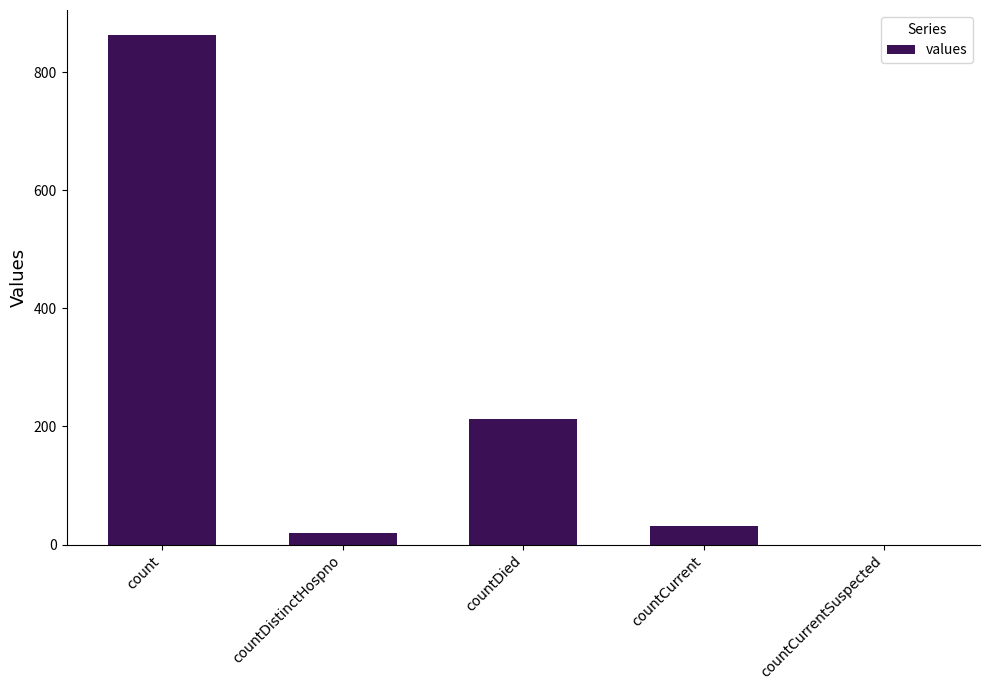

What is the change in value from count to countDistinctHospno?

-842